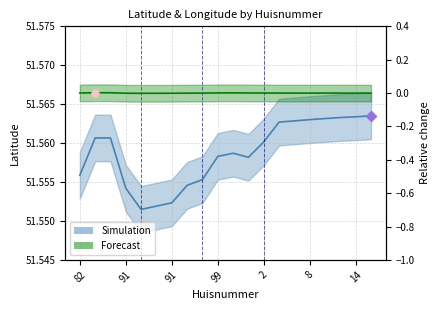

True or false: latitude and longitude cross at least once.

False